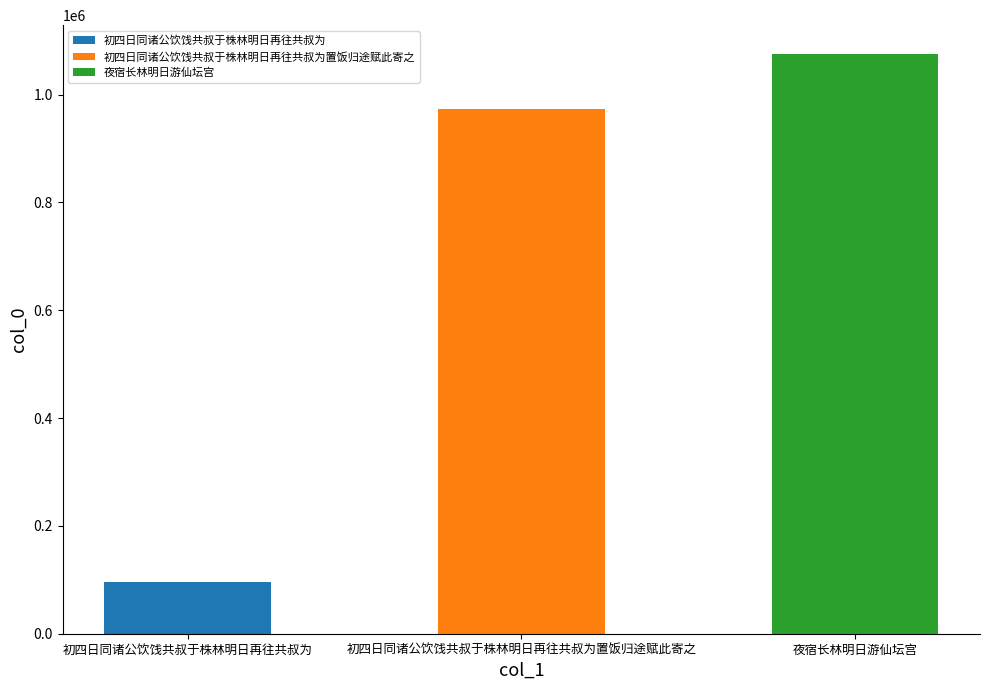

How many bars are there in total?

3